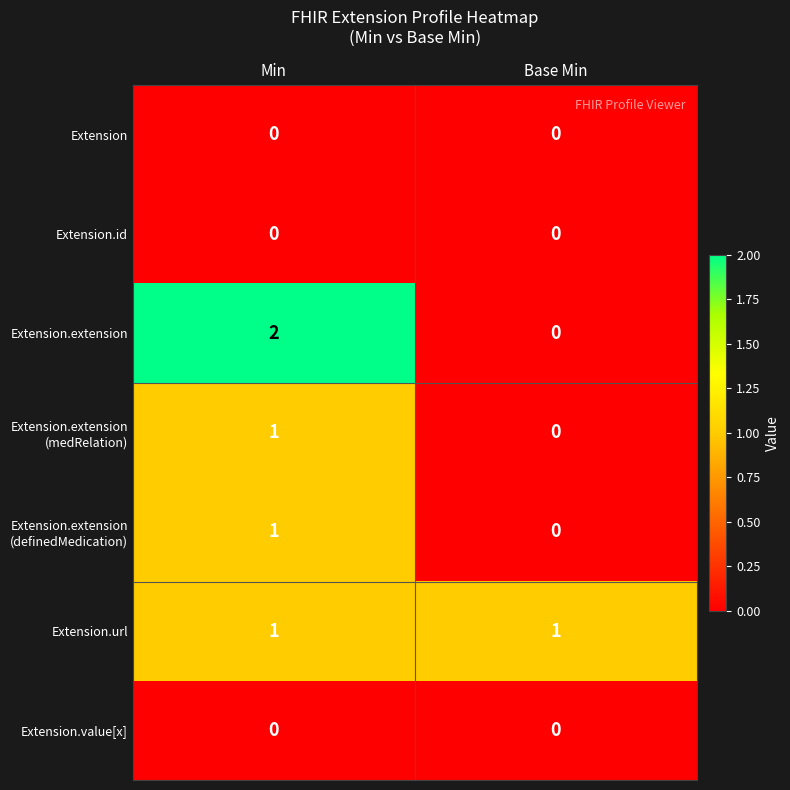

The value of Extension.url at Base Min is 1. True or false?

True